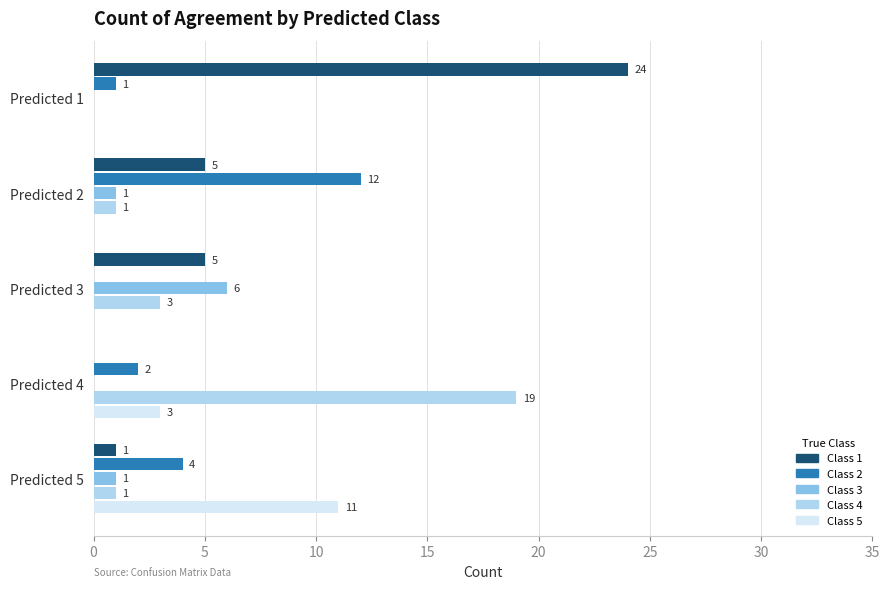

Between Predicted 4 and Predicted 5, which series saw the biggest shift?

Class 4